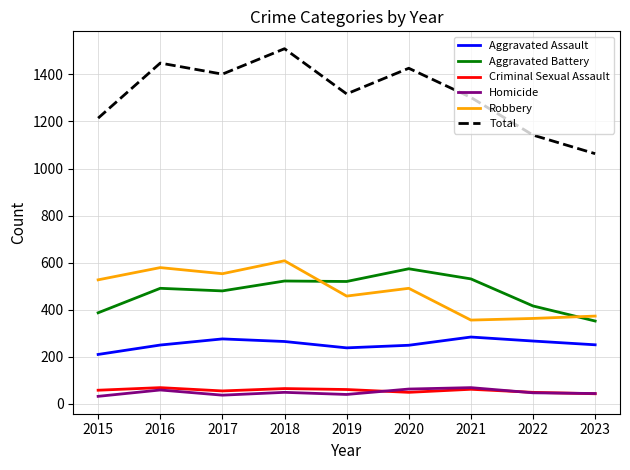

At how many categories does at least one series exceed 793?

9